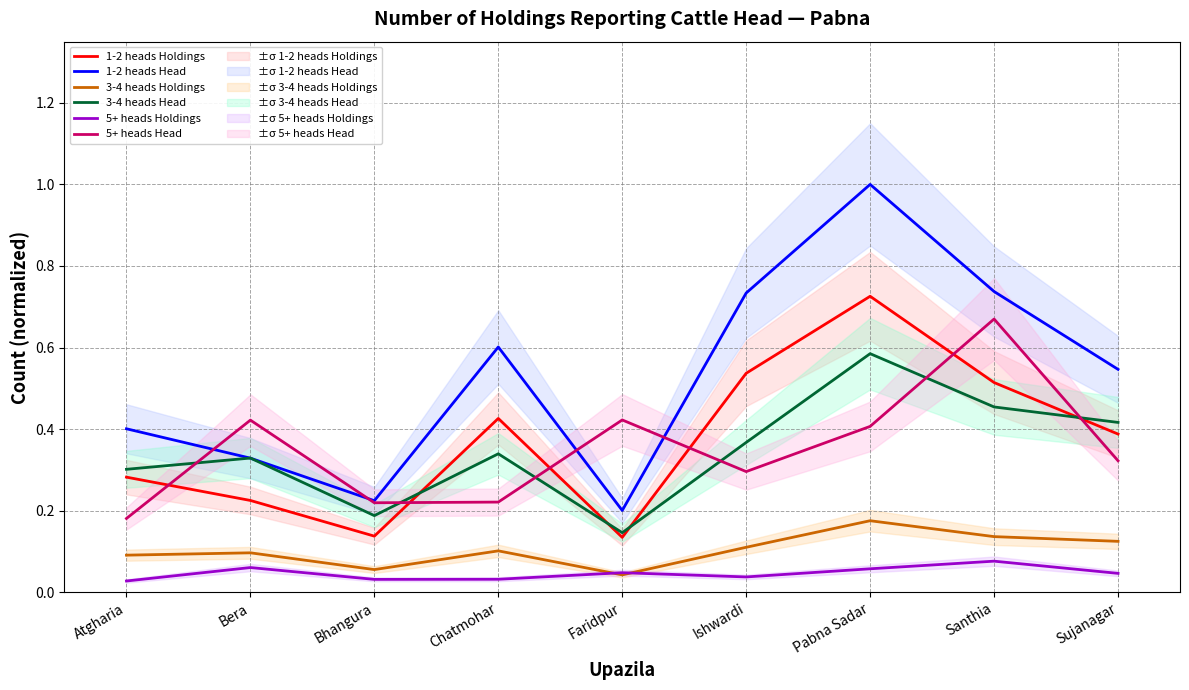

What is the label of the 1st point from the left?

Atgharia